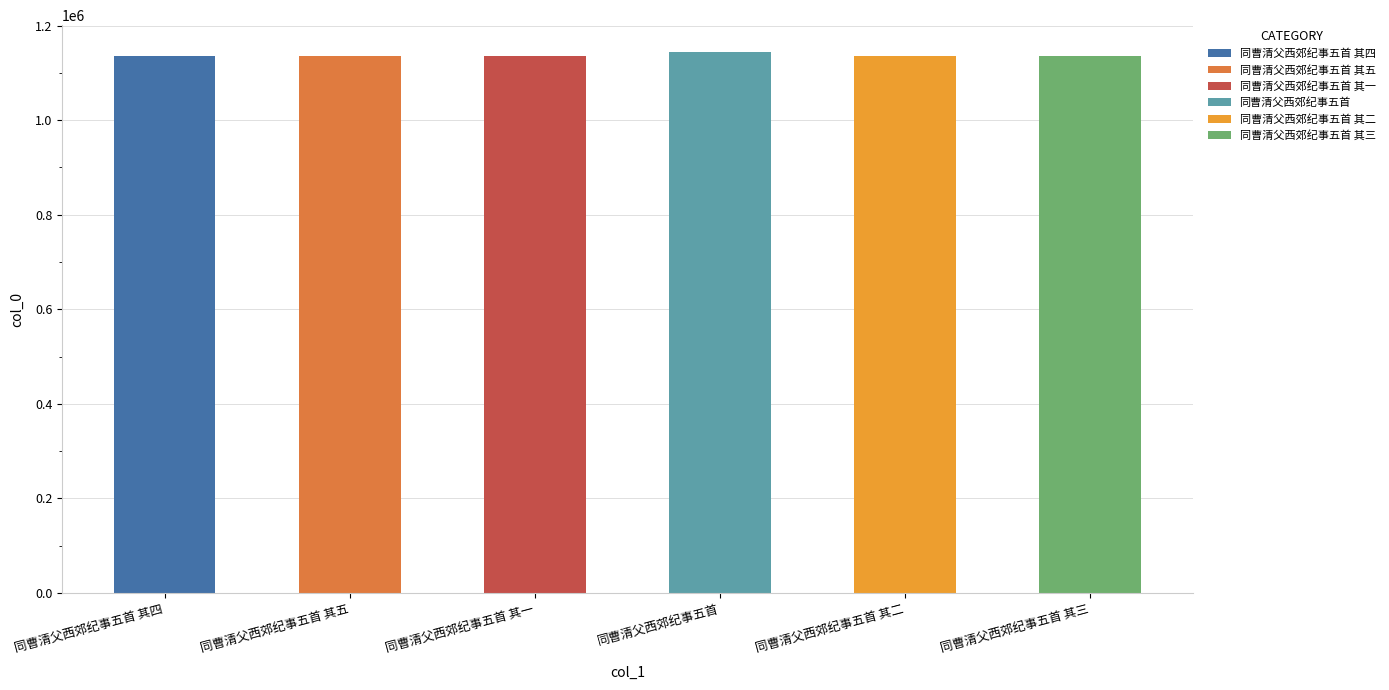

What is the average value?

1136213